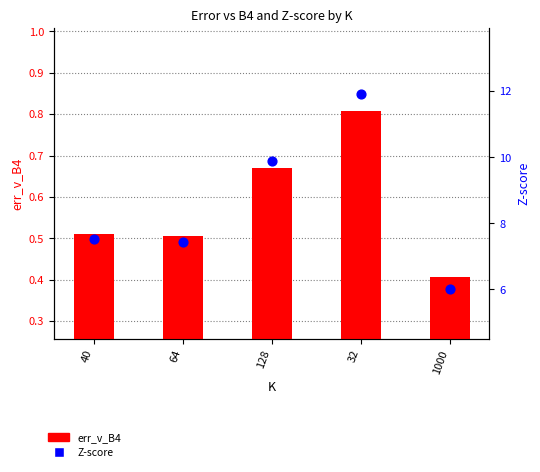

At which category is the sum across all series the highest?

32